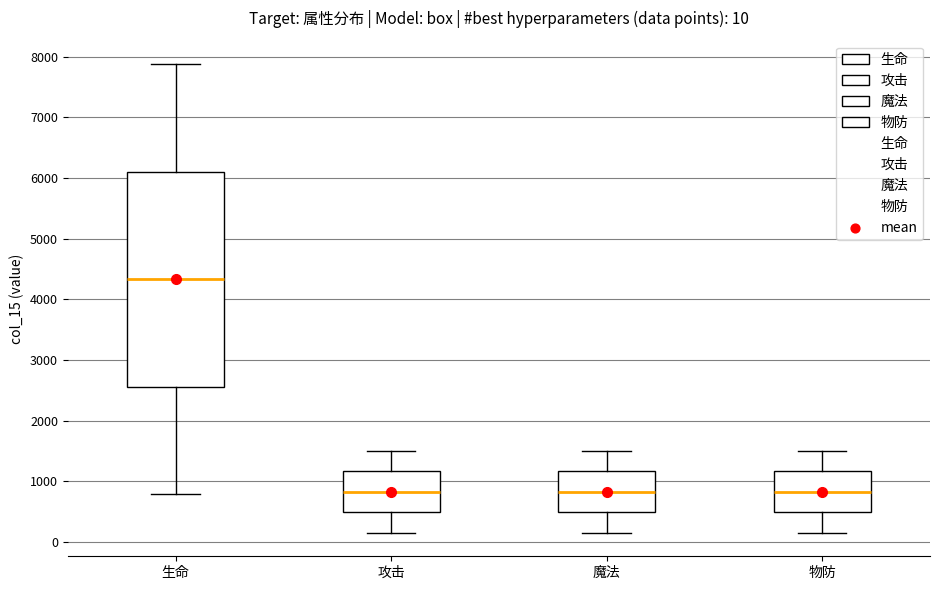

Which box is the tallest, from its lower edge to its upper edge?

生命